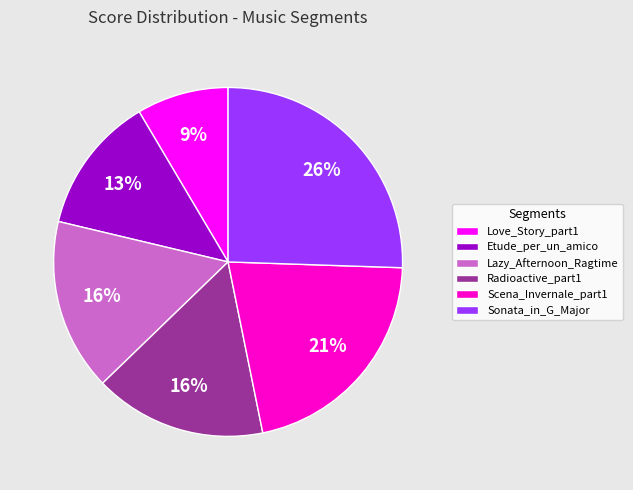

How many segments does this pie chart have?

6